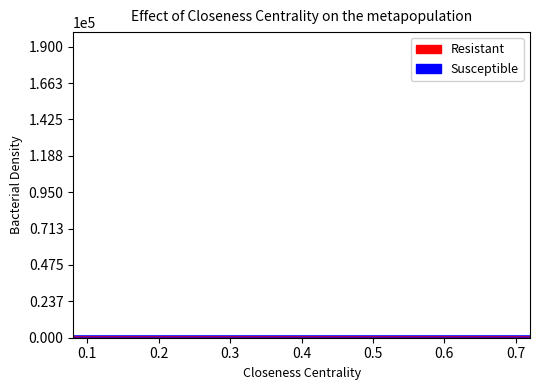

What is the average value?

797.1